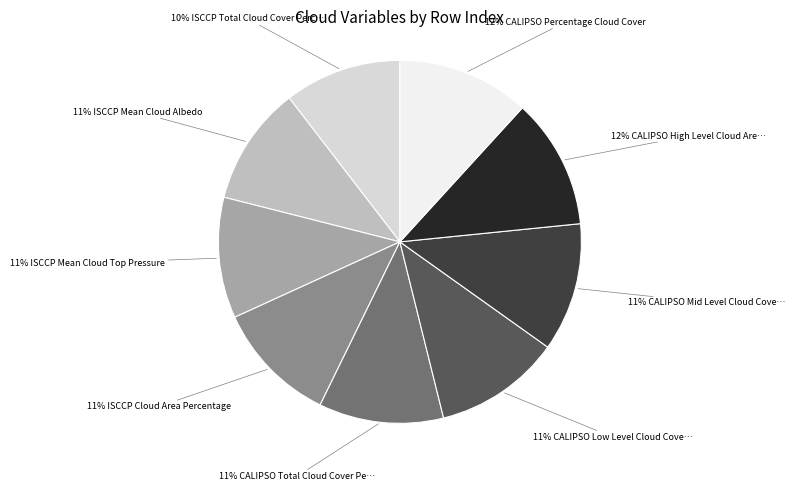

To the nearest percent, what is the average slice percentage?

11%